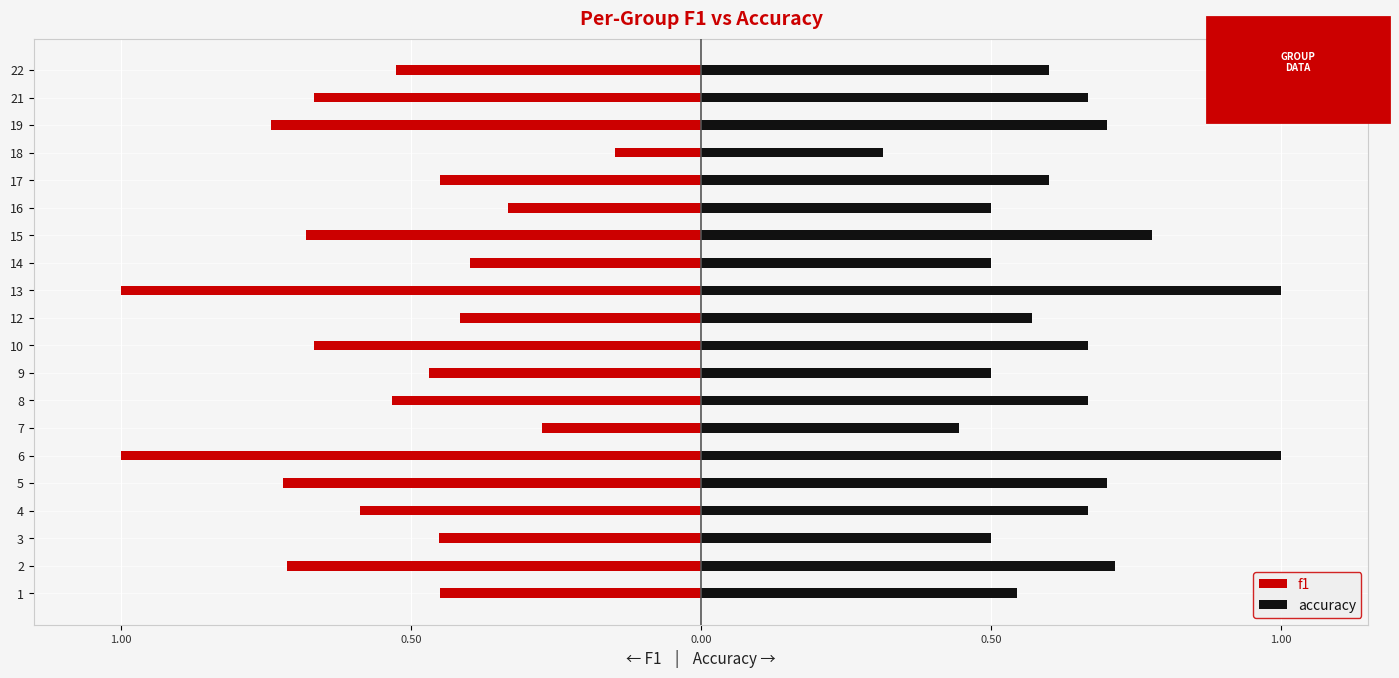

What is the value of the accuracy bar at the 12th from the left?

1.0